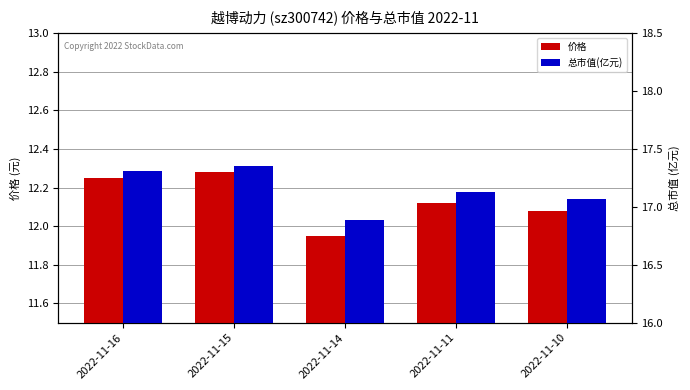

What is the difference between the second highest and minimum values in the 总市值(亿元) series?

0.4